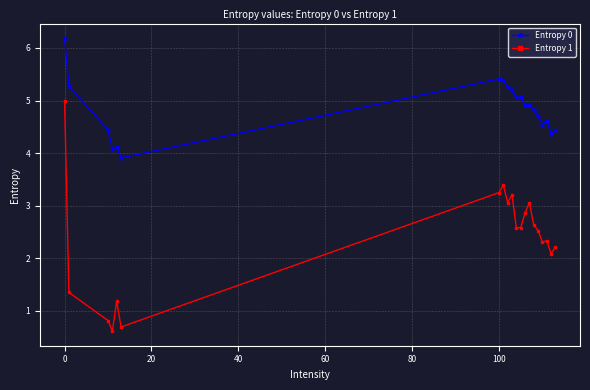

Does the chart display data point markers on the line(s)?

Yes